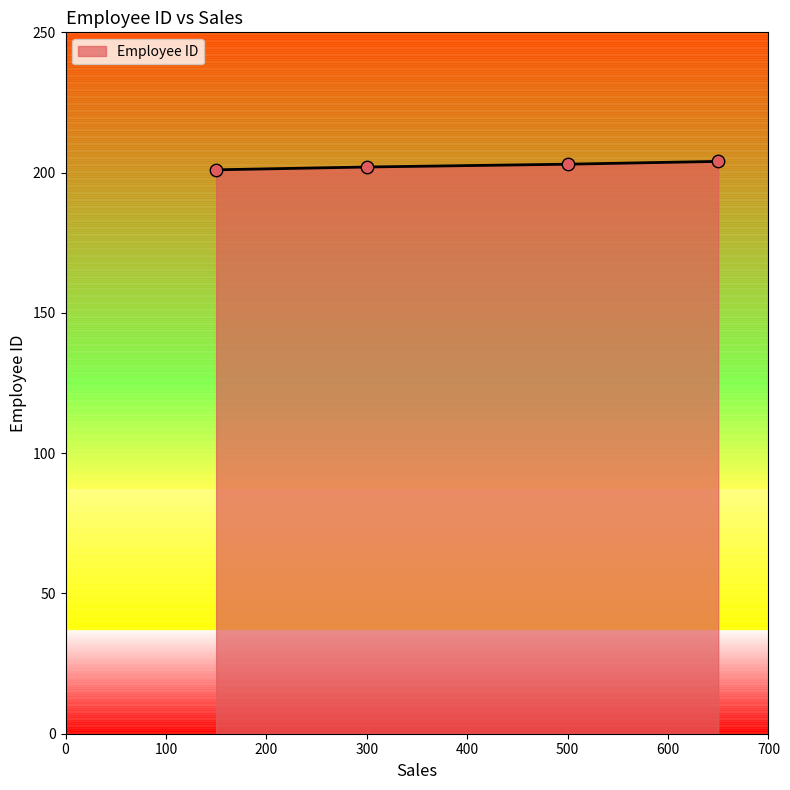

What is the sum of all values?

810